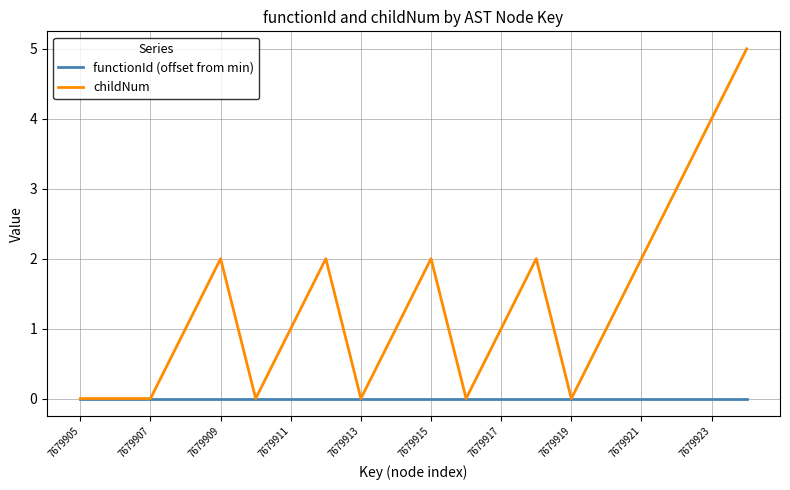

Which series has the largest total across all categories?

childNum